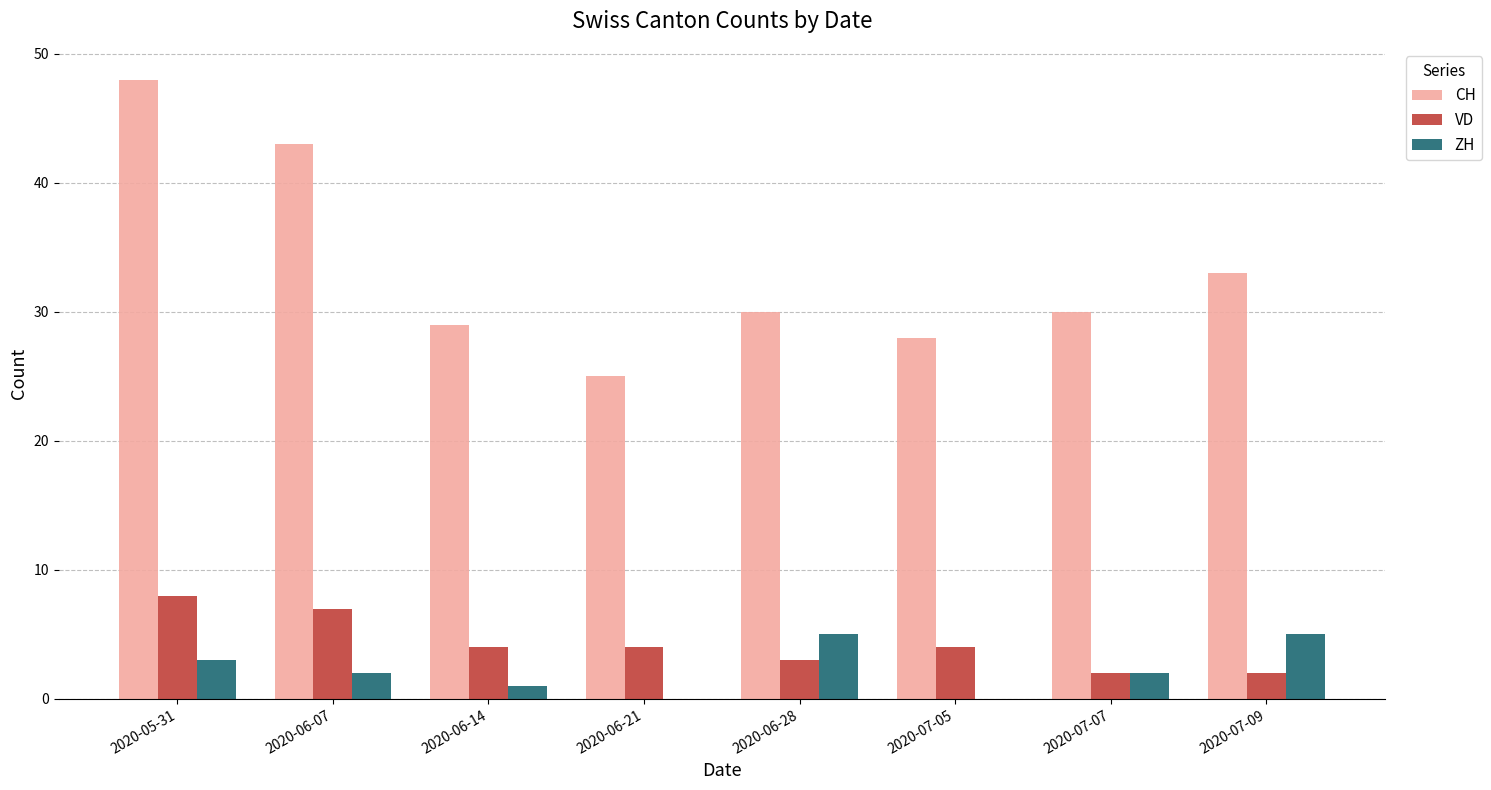

What is the maximum value shown in the chart?

48